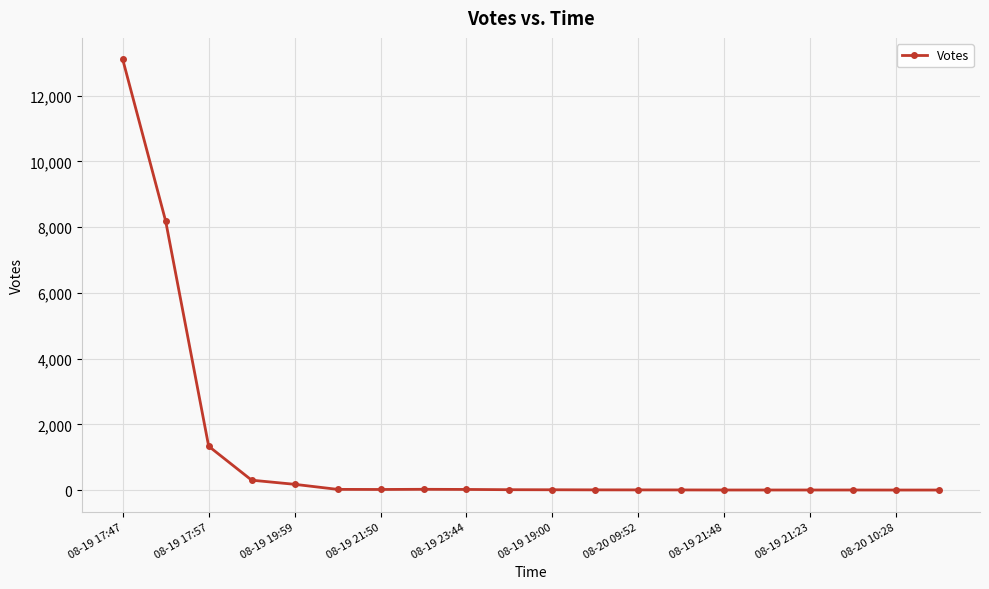

What is the greatest value displayed?

13104